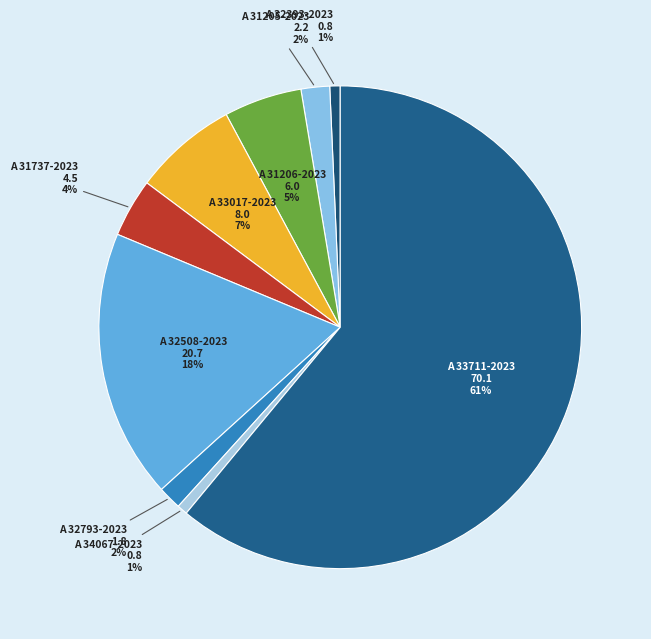

Which category has the biggest portion of the pie?

A 33711-2023